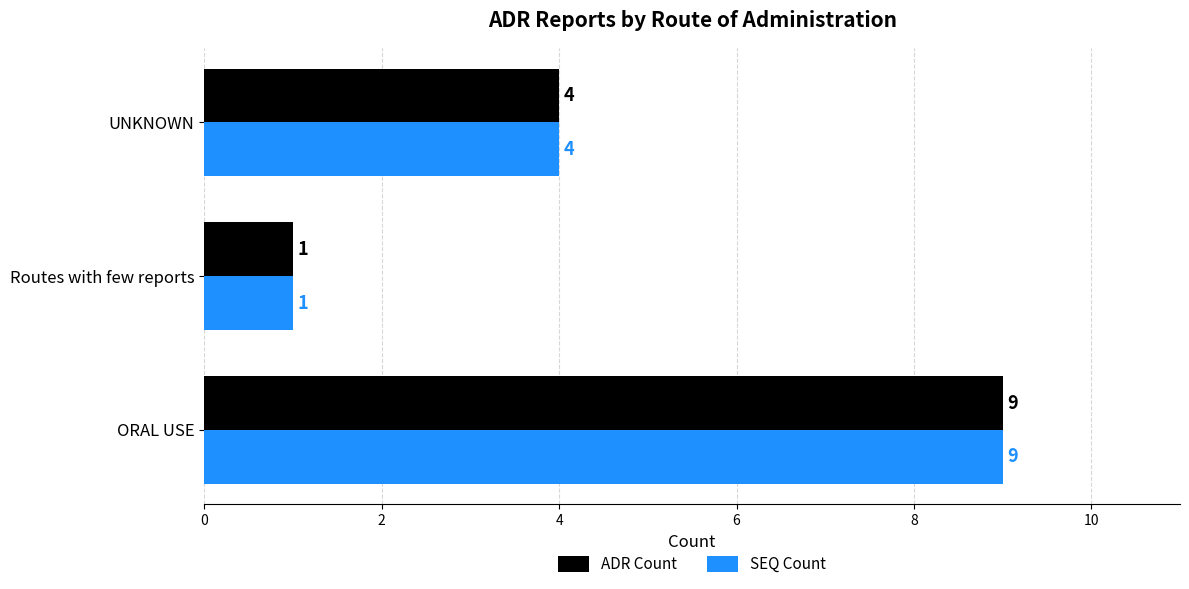

What is the sum of all SEQ Count values?

14